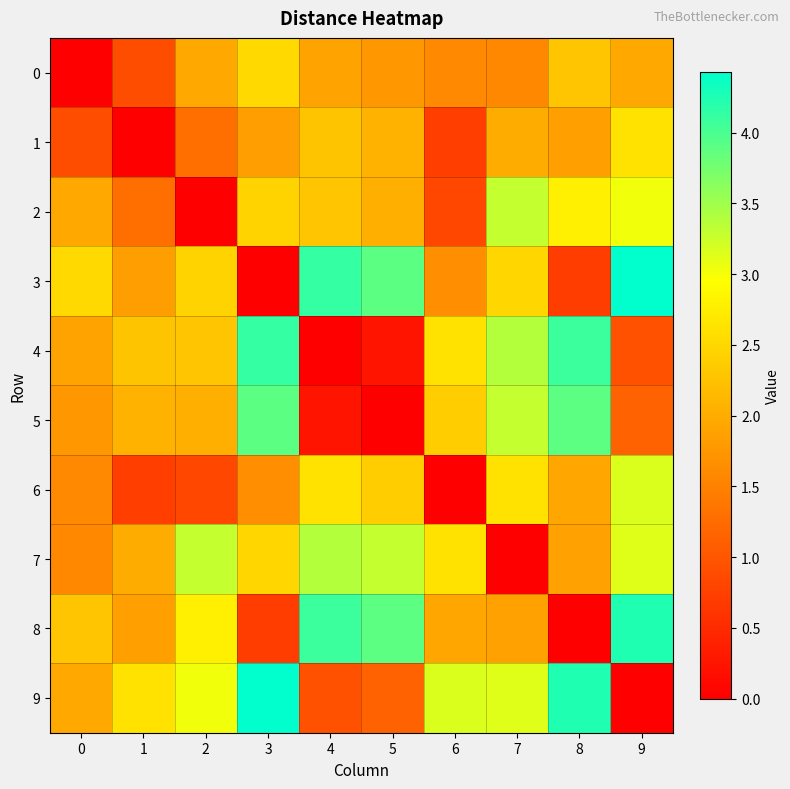

Reading left to right, transcribe all the data shown in this chart.

0: 0=0.0	1=0.9	2=2.0	3=2.5	4=1.9	5=1.8	6=1.6	7=1.6	8=2.3	9=1.9
1: 0=0.9	1=0.0	2=1.3	3=1.8	4=2.3	5=2.1	6=0.7	7=2.0	8=1.9	9=2.6
2: 0=2.0	1=1.3	2=0.0	3=2.5	4=2.3	5=2.0	6=0.8	7=3.3	8=2.8	9=3.0
3: 0=2.5	1=1.8	2=2.5	3=0.0	4=4.1	5=3.9	6=1.7	7=2.5	8=0.7	9=4.4
4: 0=1.9	1=2.3	2=2.3	3=4.1	4=0.0	5=0.2	6=2.6	7=3.4	8=4.1	9=0.9
5: 0=1.8	1=2.1	2=2.0	3=3.9	4=0.2	5=0.0	6=2.4	7=3.3	8=3.9	9=1.1
6: 0=1.6	1=0.7	2=0.8	3=1.7	4=2.6	5=2.4	6=0.0	7=2.6	8=1.9	9=3.2
7: 0=1.6	1=2.0	2=3.3	3=2.5	4=3.4	5=3.3	6=2.6	7=0.0	8=1.9	9=3.1
8: 0=2.3	1=1.9	2=2.8	3=0.7	4=4.1	5=3.9	6=1.9	7=1.9	8=0.0	9=4.2
9: 0=1.9	1=2.6	2=3.0	3=4.4	4=0.9	5=1.1	6=3.2	7=3.1	8=4.2	9=0.0